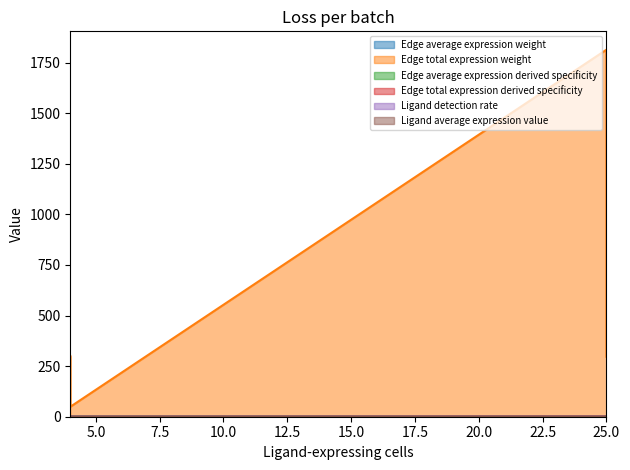

True or false: Ligand detection rate and Edge total expression derived specificity cross at least once.

False